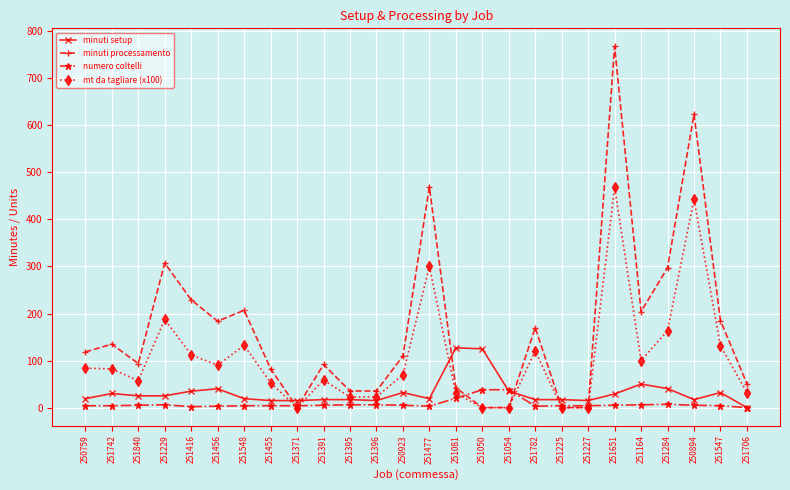

Rank the series by their maximum value, from highest to lowest.

minuti processamento, mt da tagliare (x100), minuti setup, numero coltelli